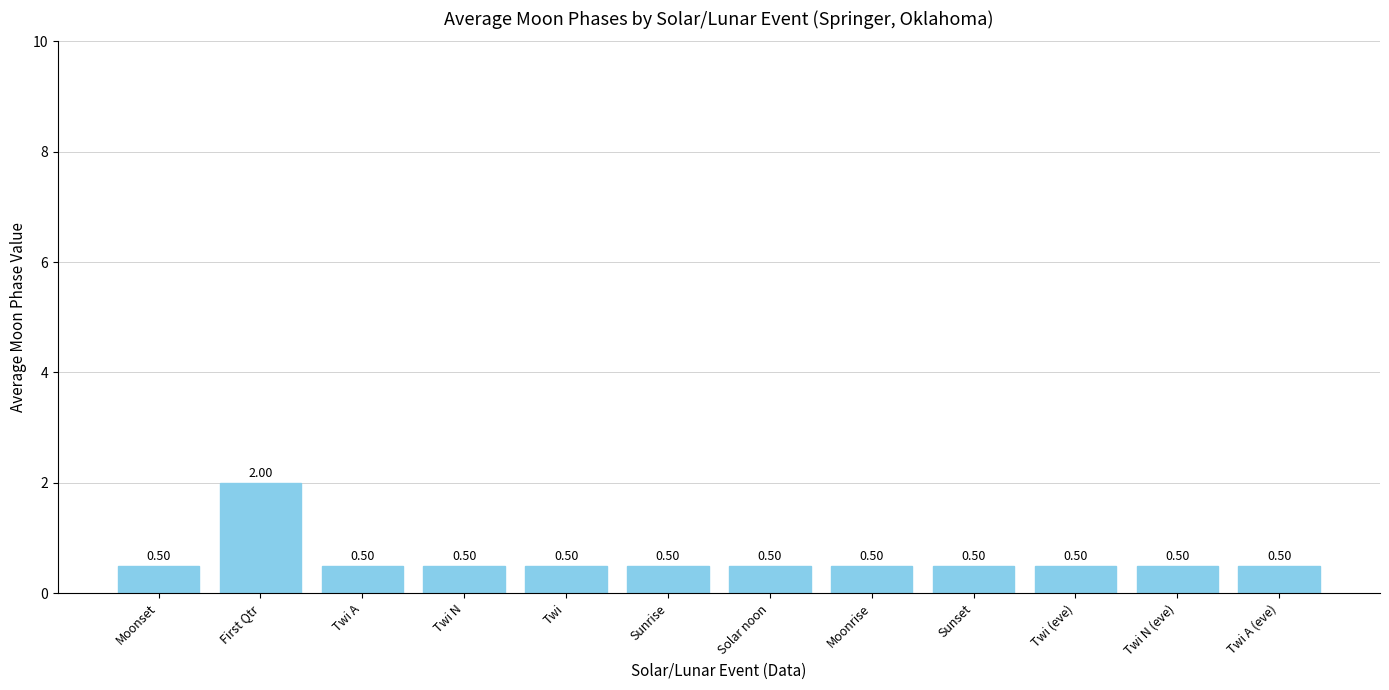

Read the value at Moonrise.

0.5